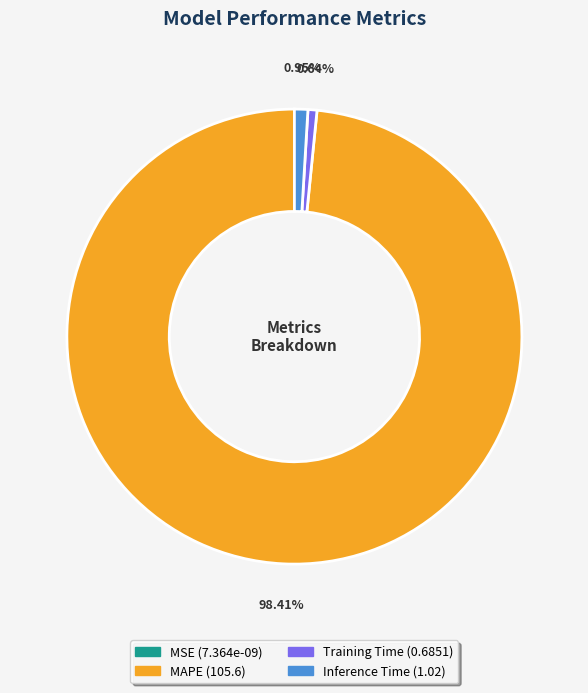

Does any single category account for the majority?

Yes